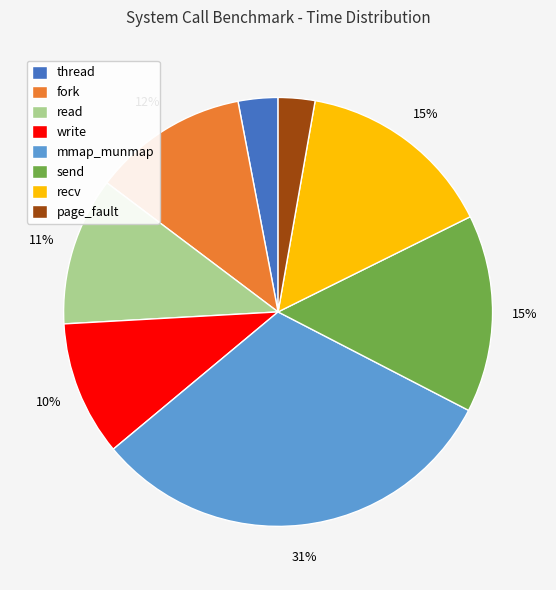

To the nearest percent, what portion does fork represent?

12%